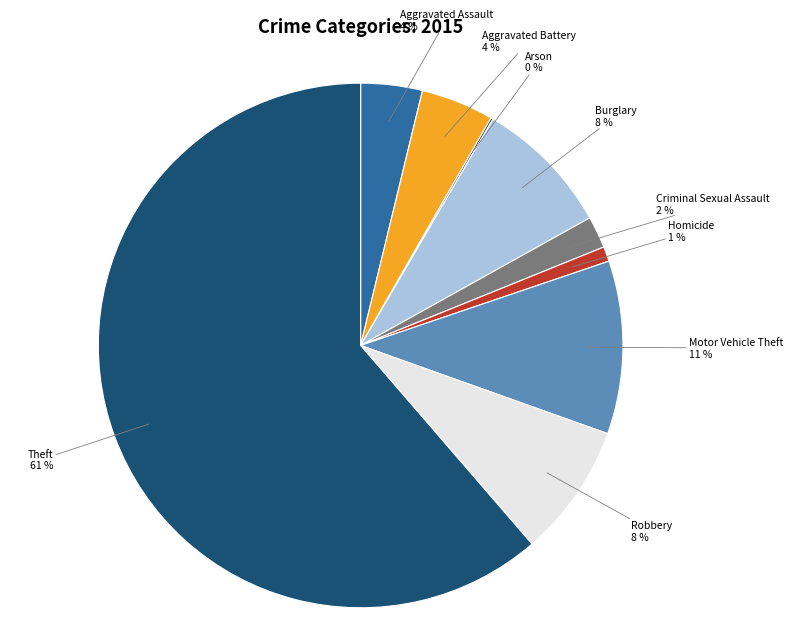

The Aggravated Assault slice represents 13% of the pie. True or false?

False